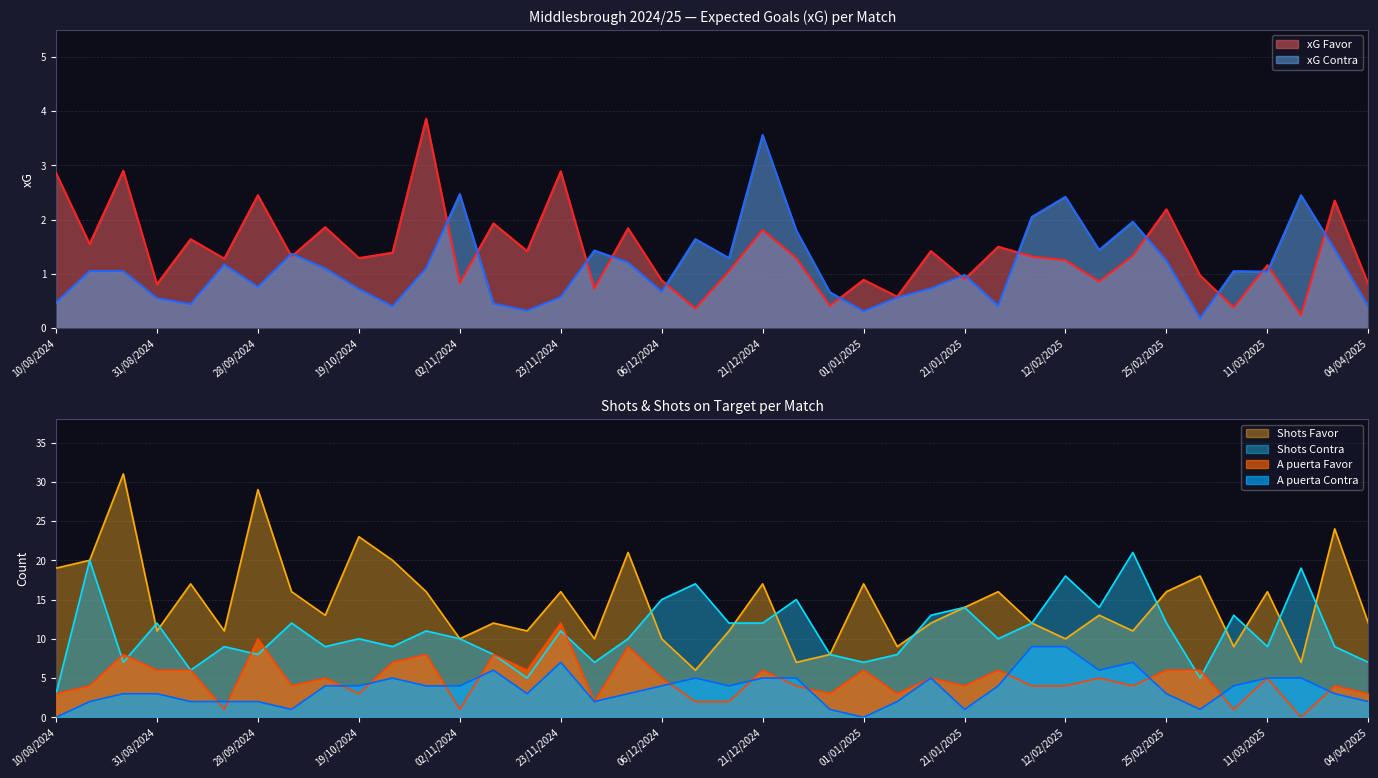

What is the average value of the xG Favor series?

1.4